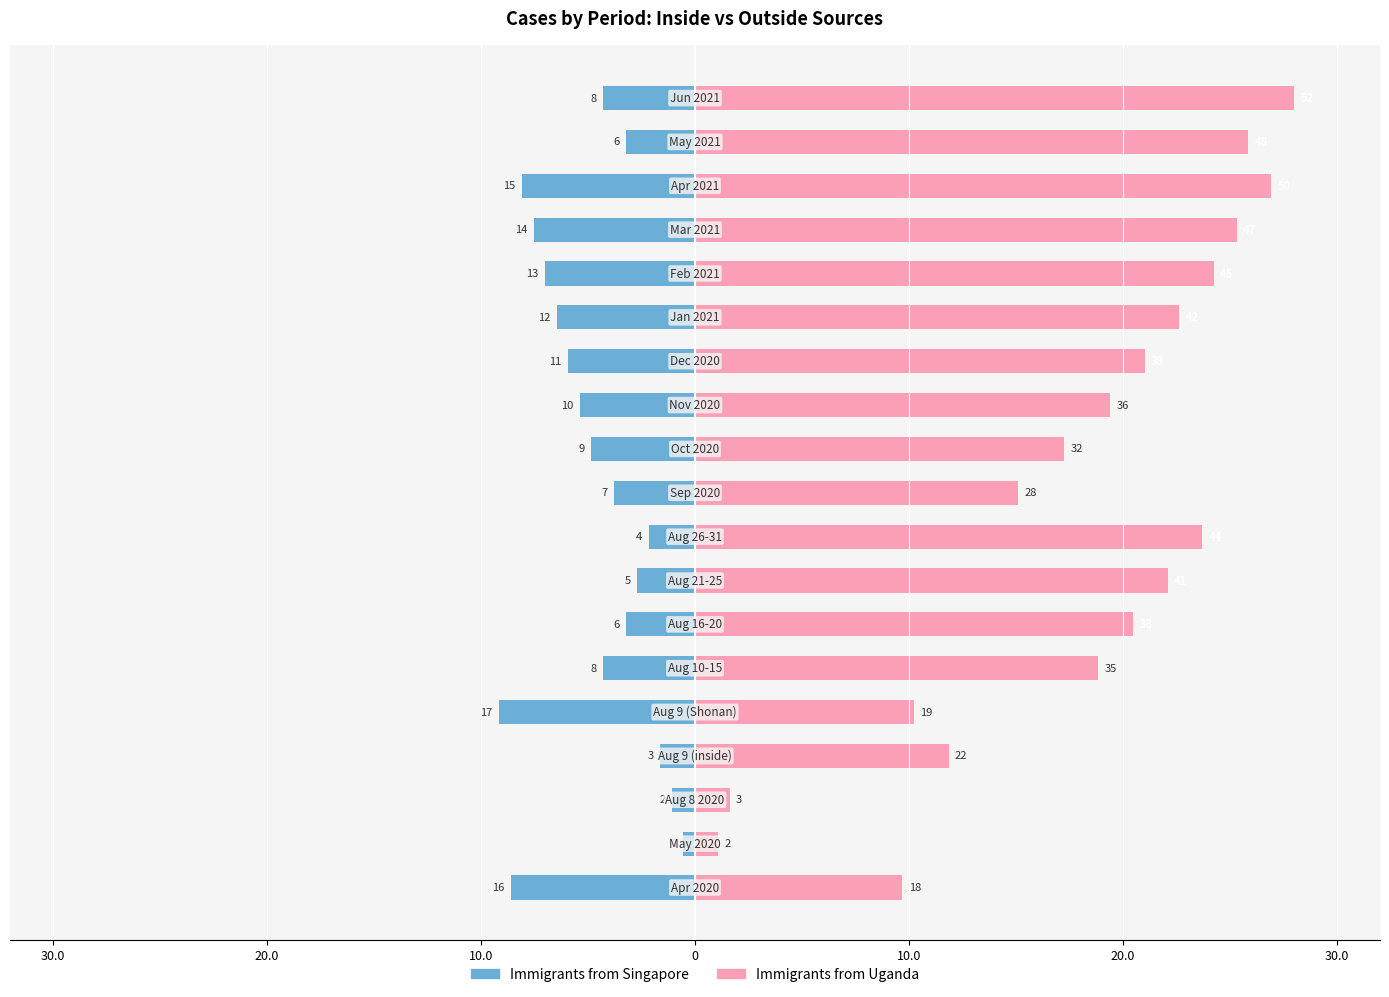

Does the chart contain stacked bars?

No